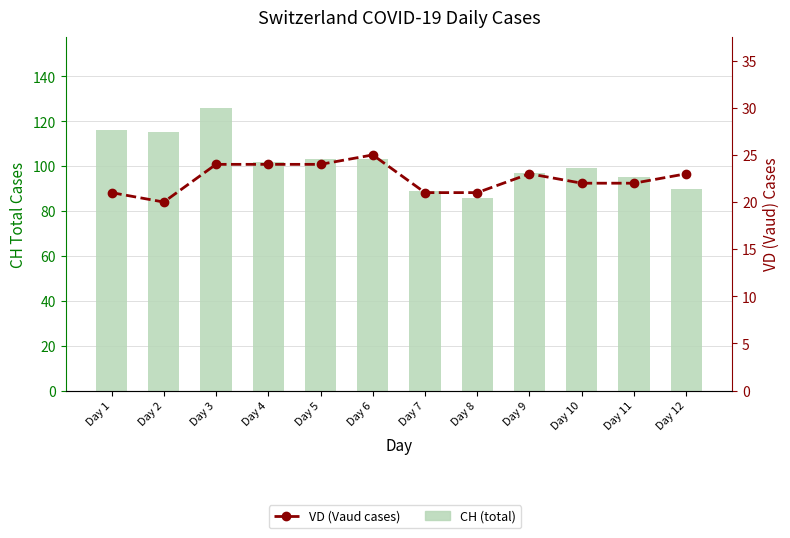

Which has a higher value, Day 11 or Day 3?

Day 3